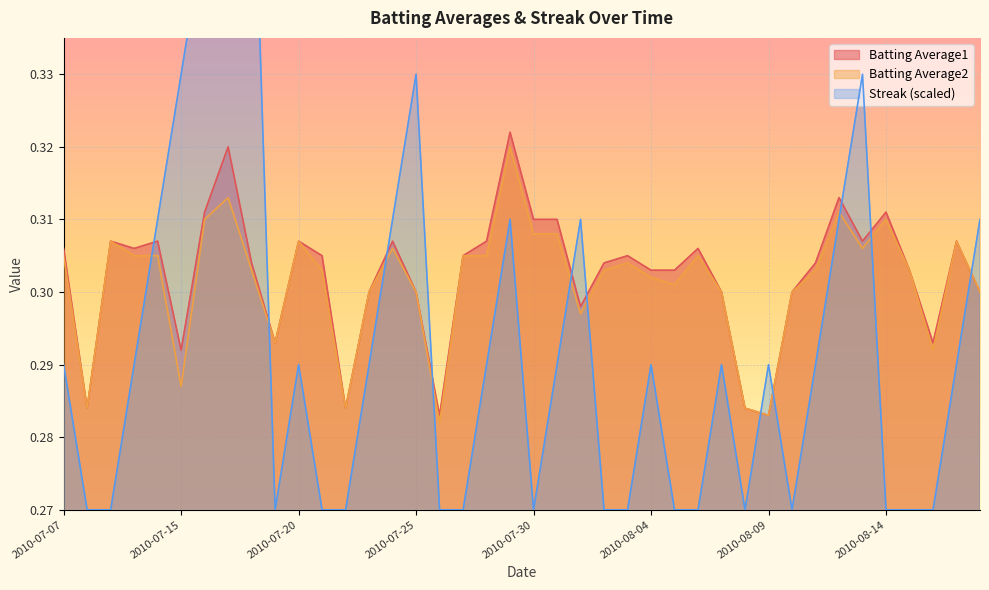

Where do Batting Average1 and Streak first cross each other?

2010-07-10 and 2010-07-11